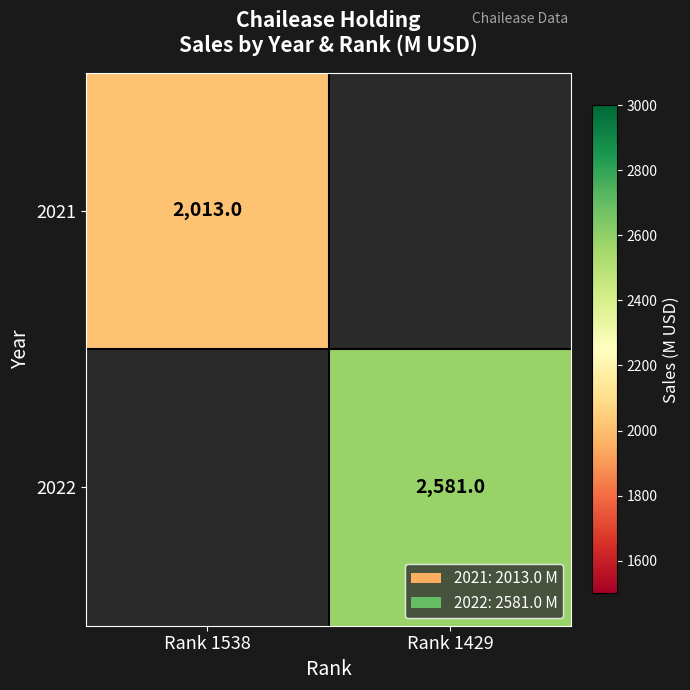

True or false: 2022 has a value of 2581 at Rank 1429.

True